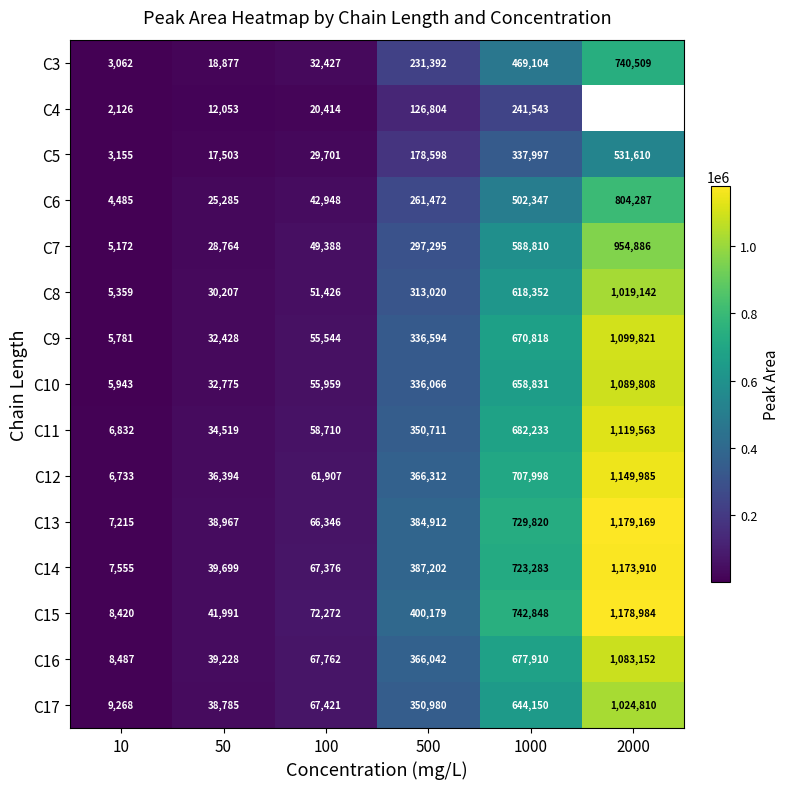

The value of C4 at 50 is 6206. True or false?

False